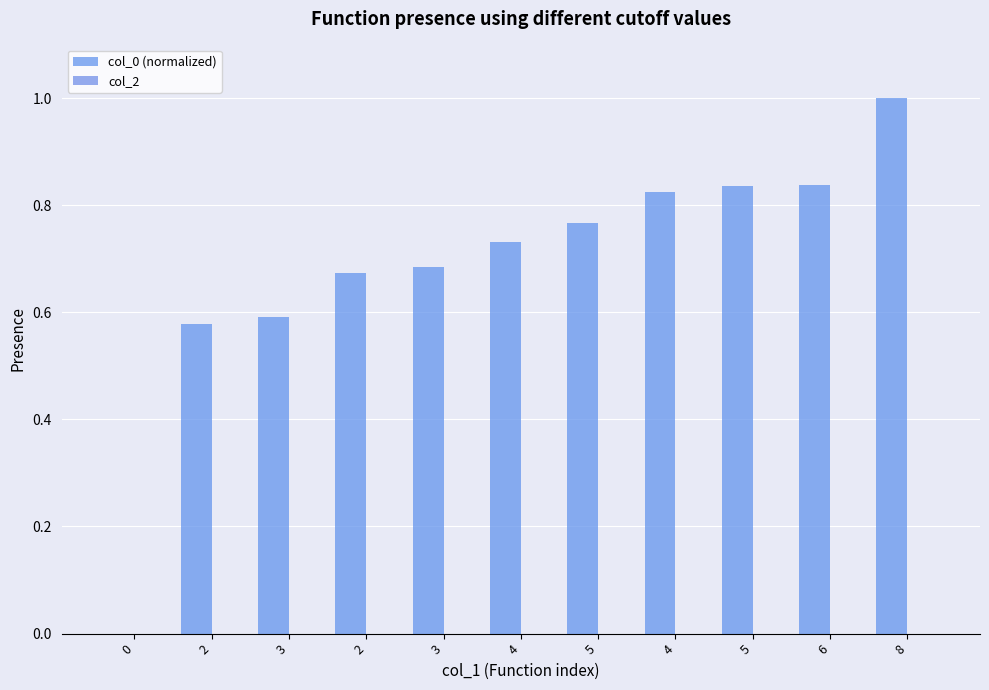

Count the number of data series in this chart.

1